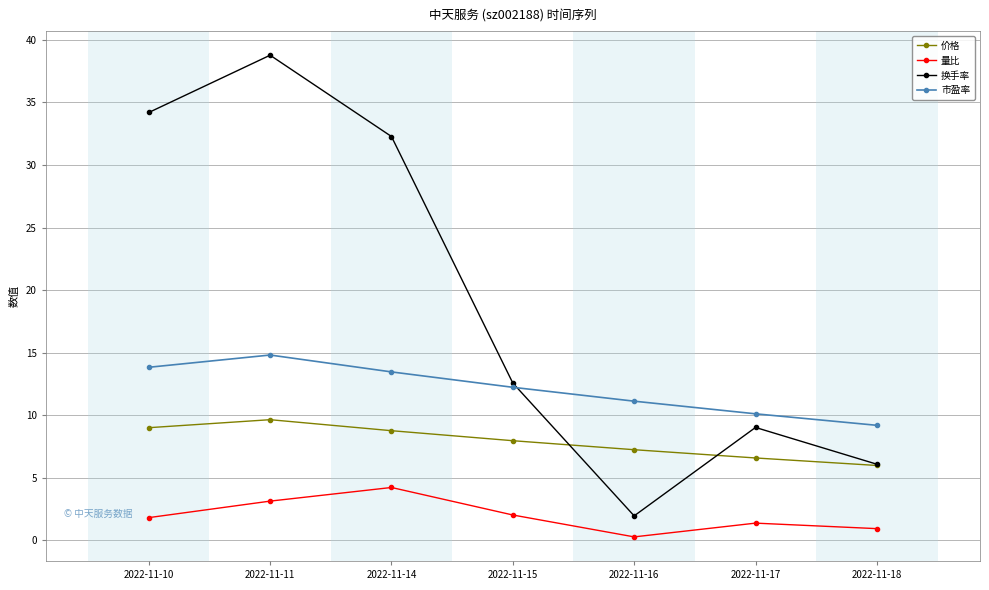

At which category is the sum across all series the highest?

2022-11-11